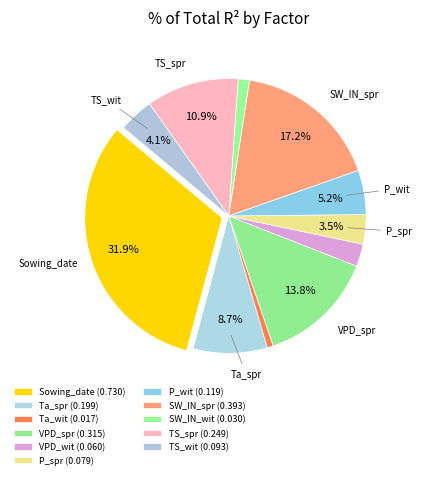

To the nearest percent, what percentage of the pie is Sowing_date?

32%